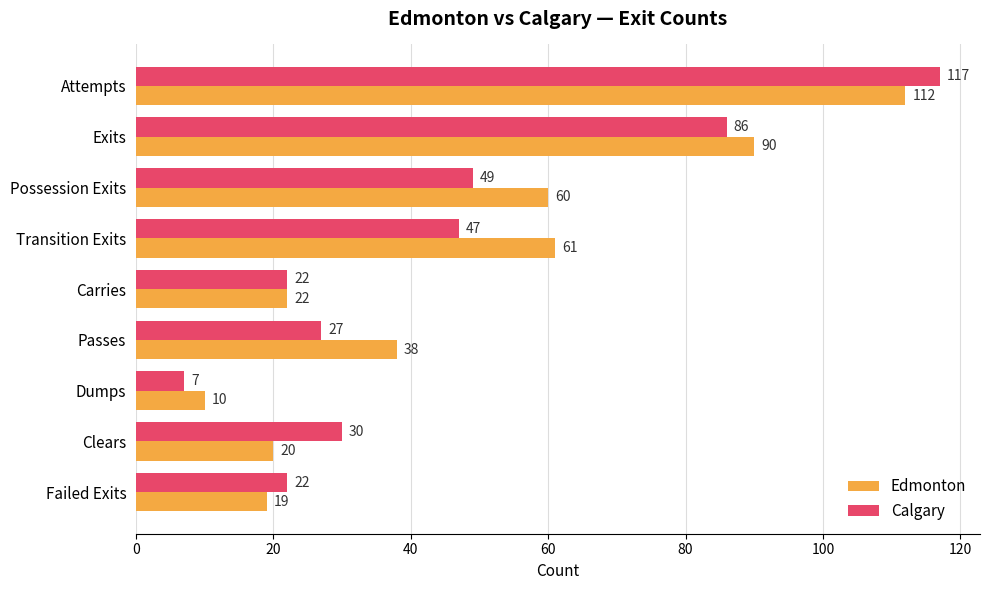

Read the Edmonton value at Possession Exits, to the nearest 50.

50